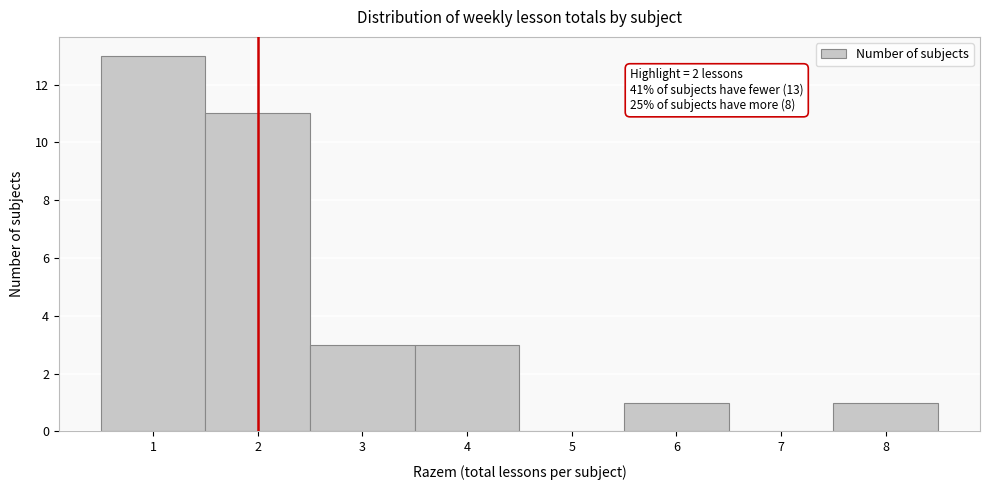

Which range on the x-axis has the tallest bar?

0.5 to 1.5